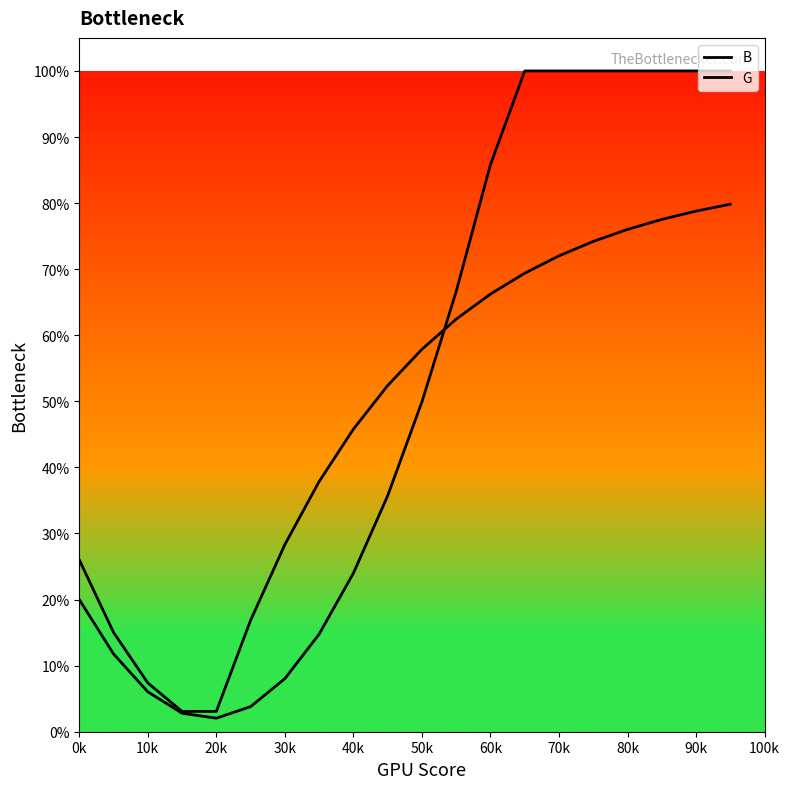

What is the sum of all G values?

9.5